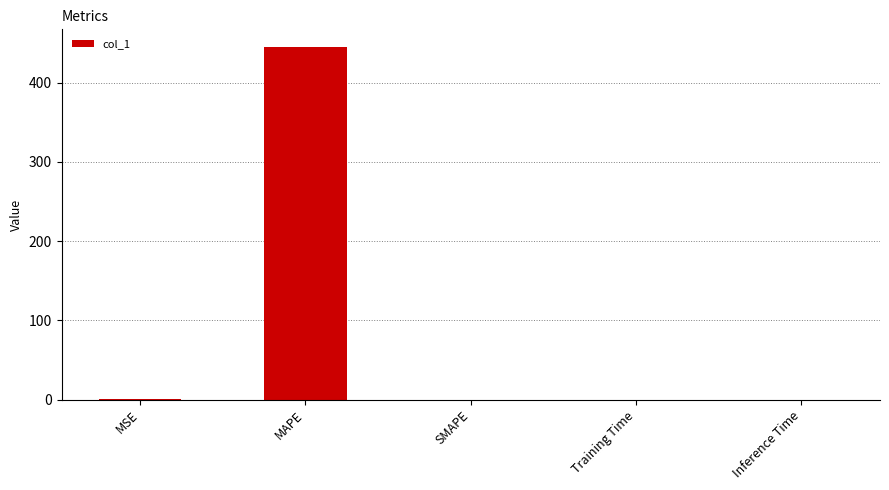

What is the maximum value shown in the chart?

444.9